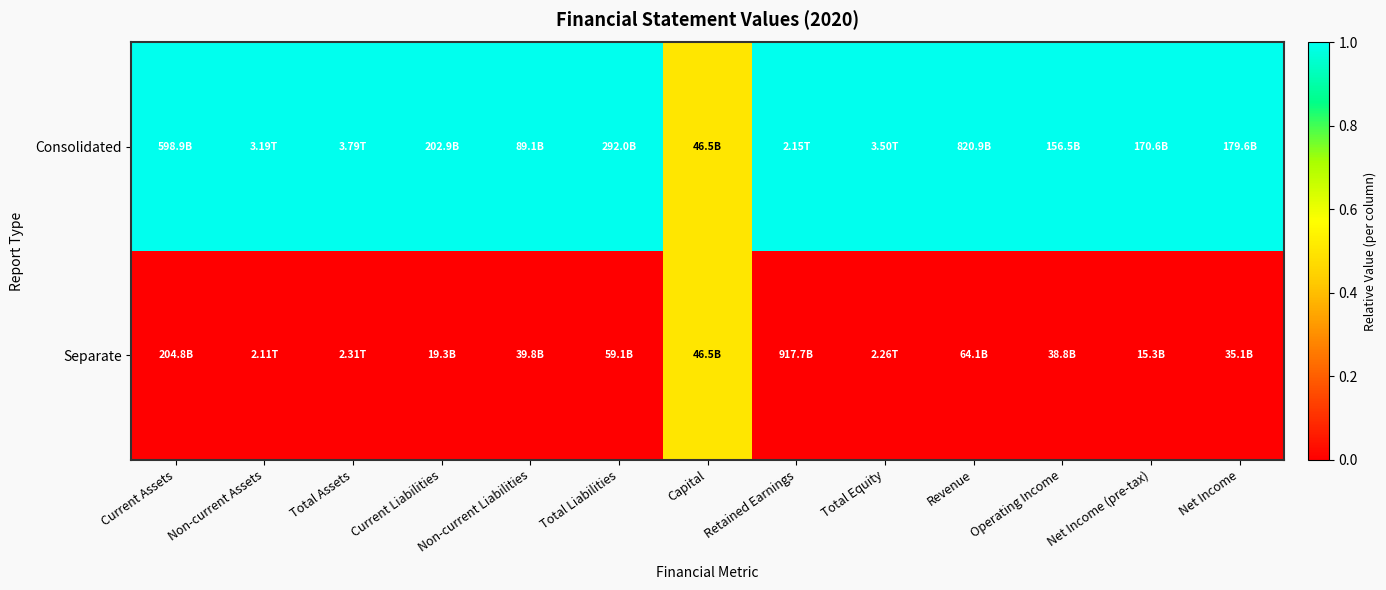

Which series changed the most between Current Assets and Retained Earnings?

Consolidated